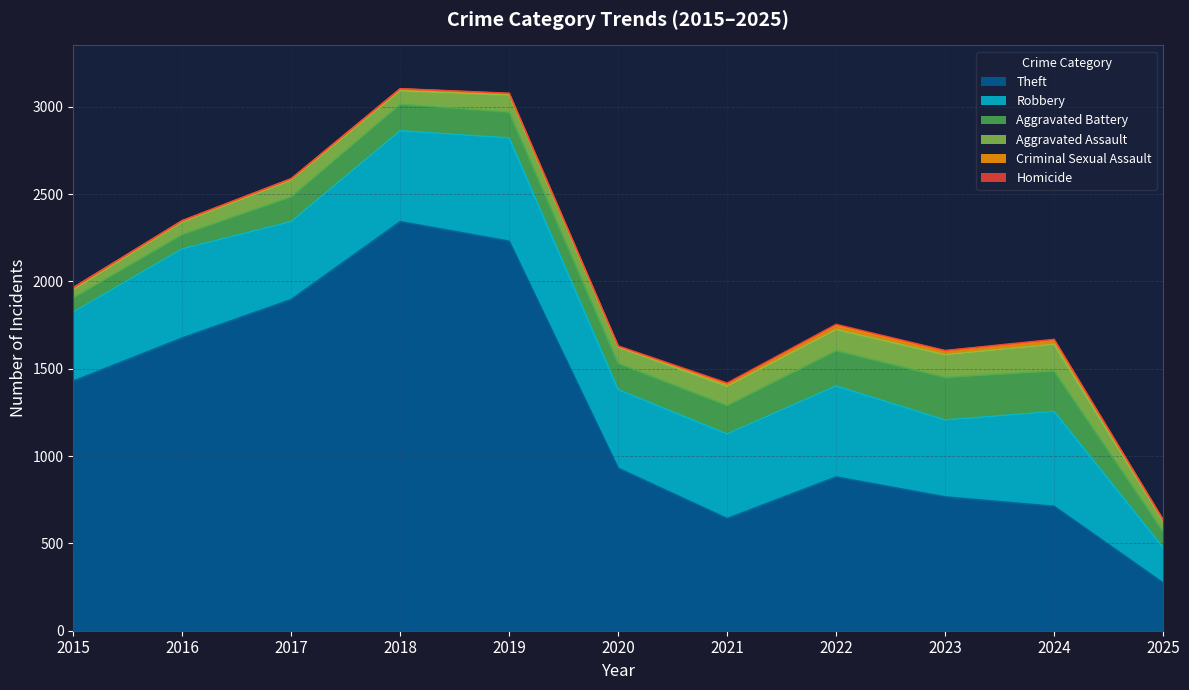

What is the total value across all series at 2016?

2348